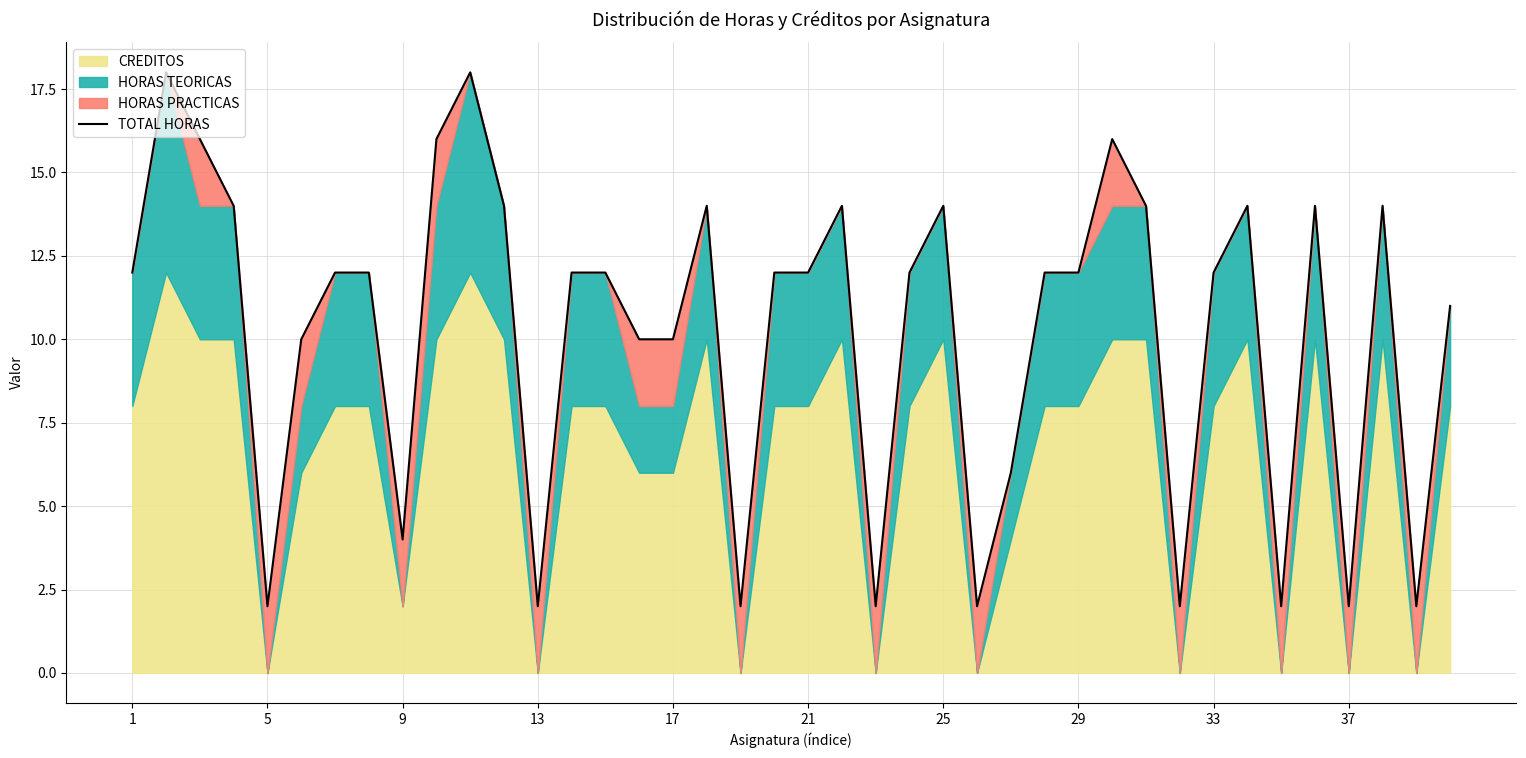

What is the greatest value displayed?

18